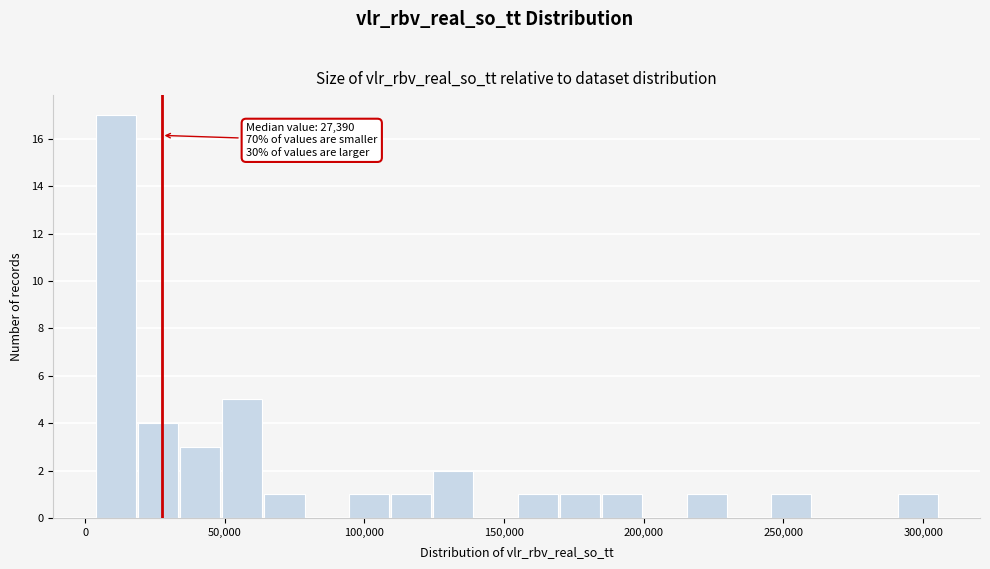

Read against the x-axis, roughly where is the centre of the tallest bar?

10000